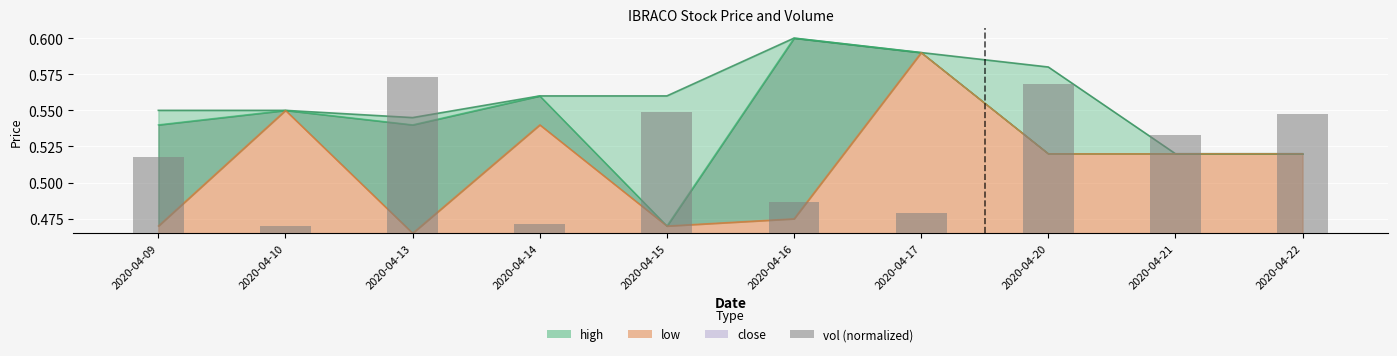

Reading left to right, what are all the values shown in this chart?

2020-04-09=0.1	2020-04-10=0.0	2020-04-13=0.1	2020-04-14=0.0	2020-04-15=0.1	2020-04-16=0.0	2020-04-17=0.0	2020-04-20=0.1	2020-04-21=0.1	2020-04-22=0.1